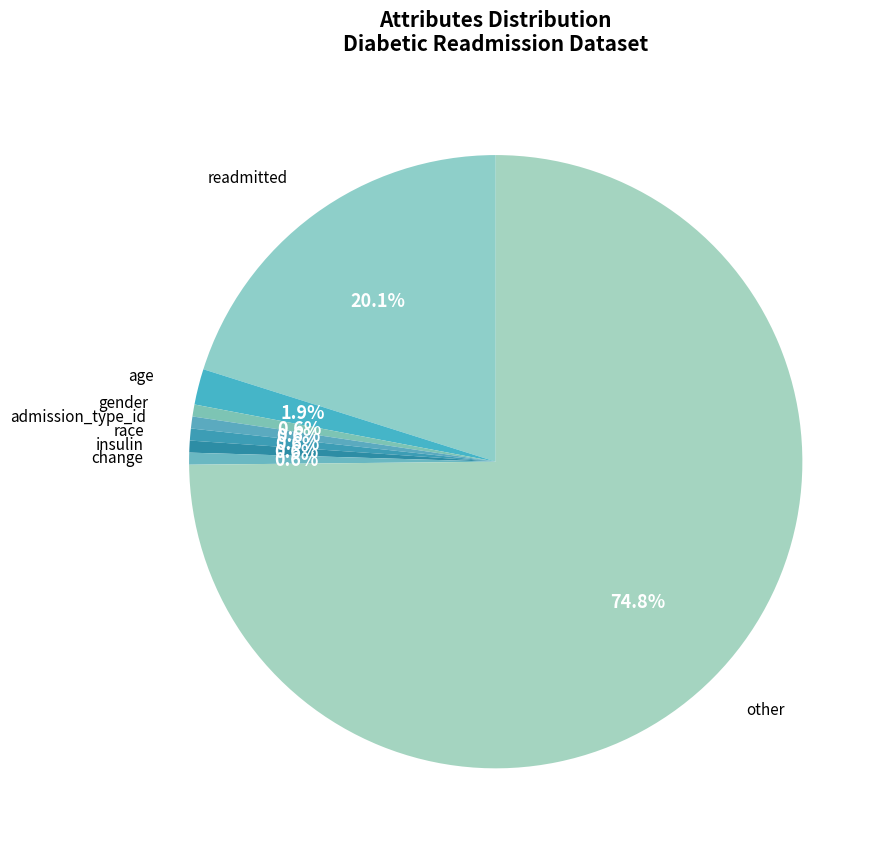

To the nearest percent, what percentage of the pie is age?

2%